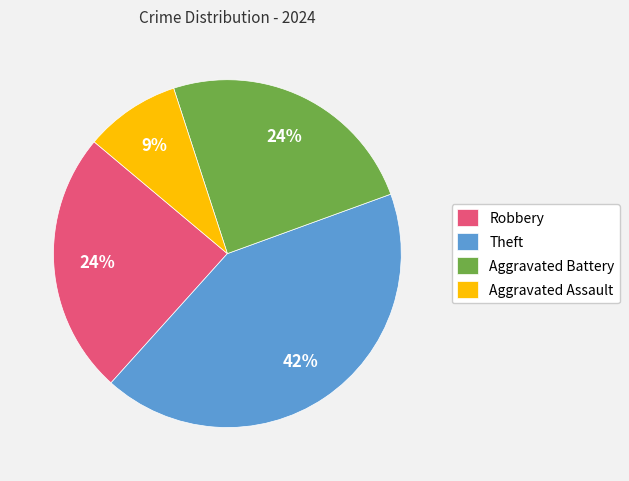

How many slices are in this pie chart?

4